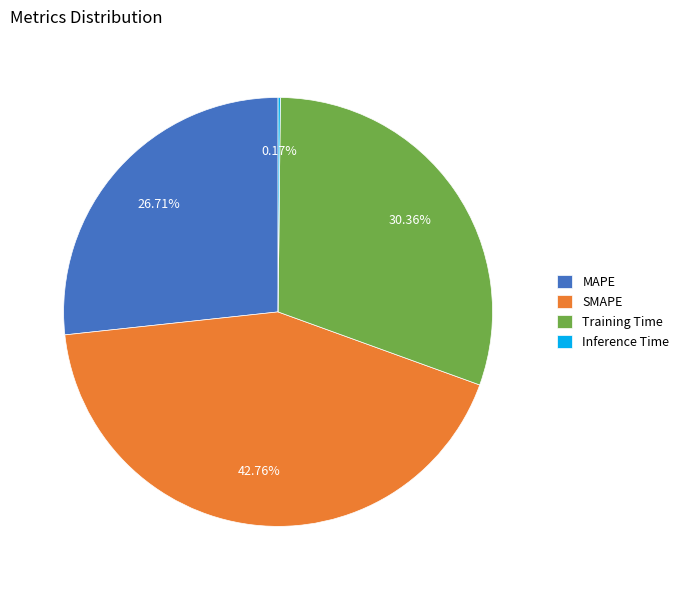

Does MAPE represent more than half of the total?

No